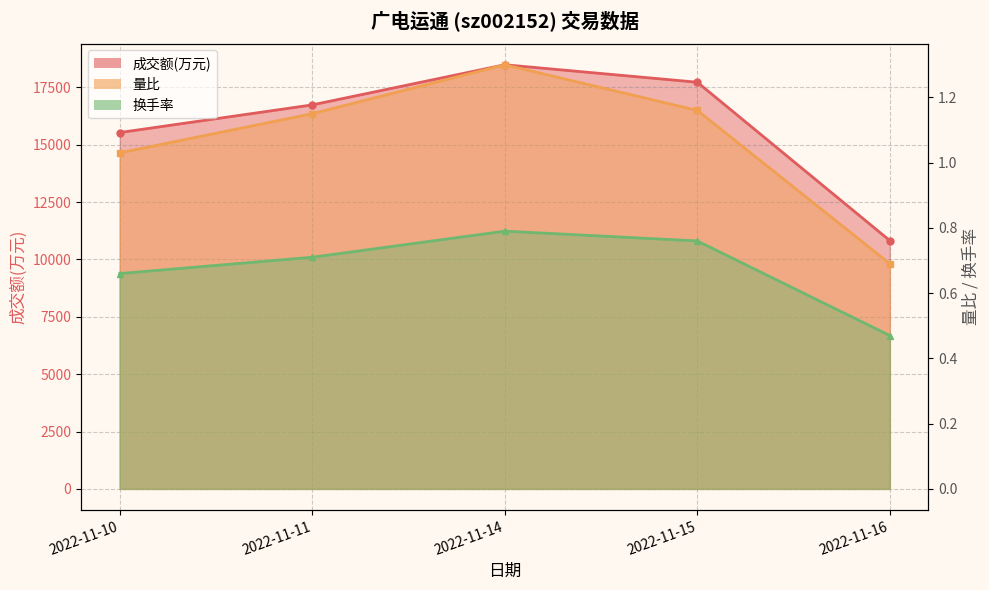

How many interior local peaks does the 换手率 series have?

1